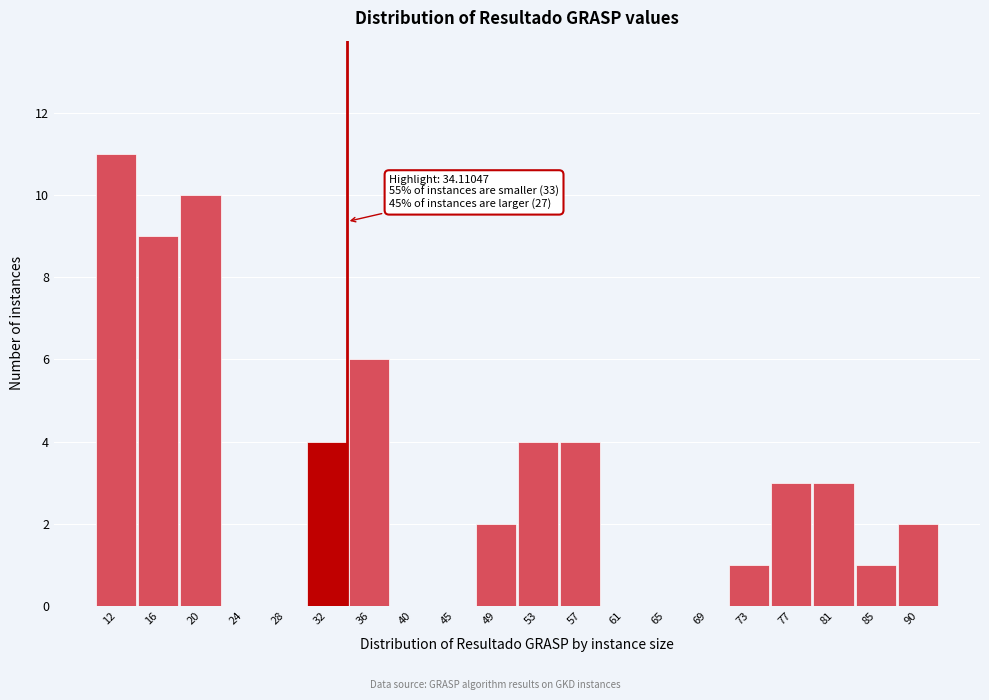

Which range on the x-axis has the tallest bar?

10.0 to 14.0